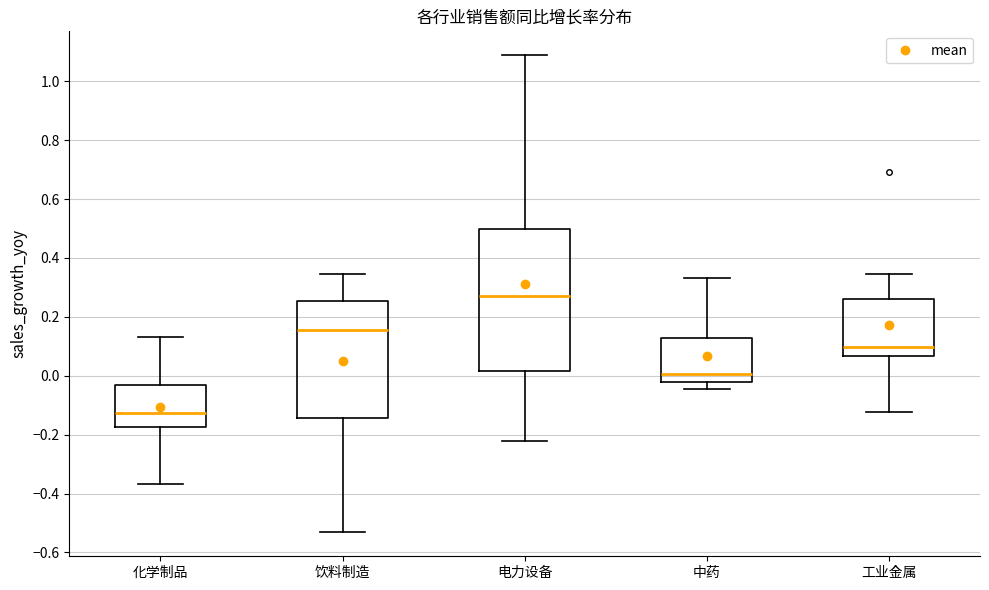

Where does the median line of the box for 工业金属 sit on the y-axis? The values are not printed on the chart, so give them approximately, as read against the axis.

0.10